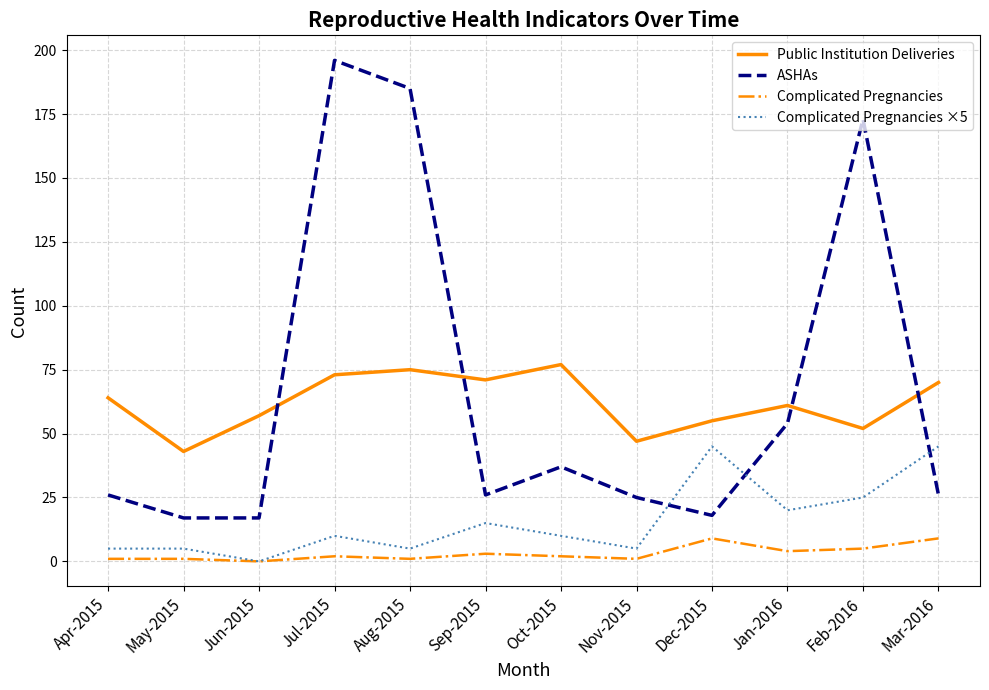

What is the maximum value shown in the chart?

196